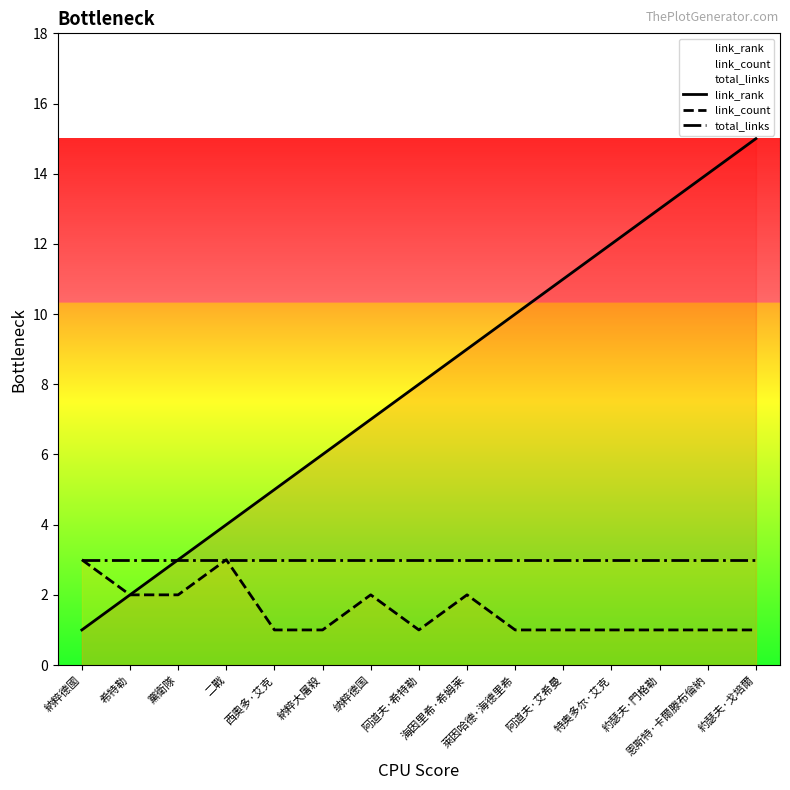

True or false: link_count and link_rank cross at least once.

False